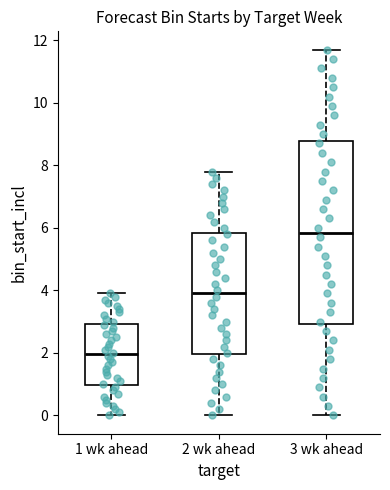

Reading left to right, transcribe this box plot: for each box, give where its median line is, the range the box spans, and where its two whiskers end, as read against the y-axis. The values are not printed on the chart, so give them approximately, as read against the axis.

1 wk ahead: median 2.0, box 1.0 to 3.0, whiskers 0.0 to 4.0
2 wk ahead: median 4.0, box 2.0 to 5.8, whiskers 0.0 to 7.8
3 wk ahead: median 5.8, box 3.0 to 8.8, whiskers 0.0 to 11.8